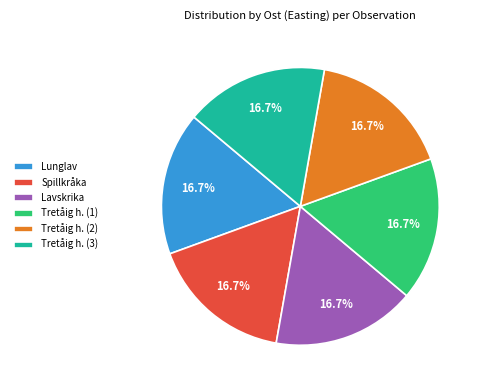

What is the ratio of the value at Lunglav to the value at Tretåig h. (2)?

1.0